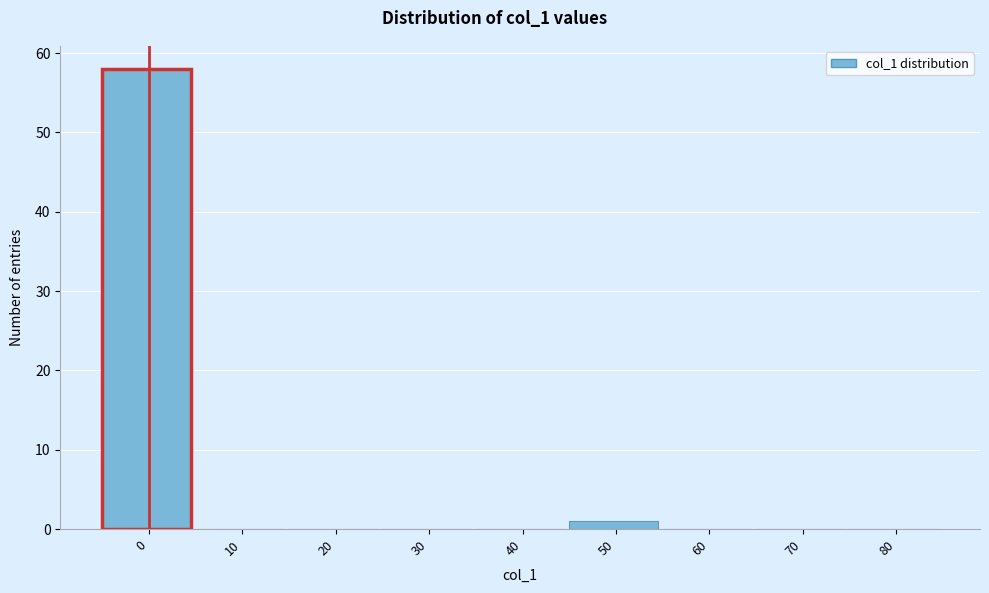

Reading left to right, what are all the values shown in this chart?

0=58	10=0	20=0	30=0	40=0	50=1	60=0	70=0	80=0